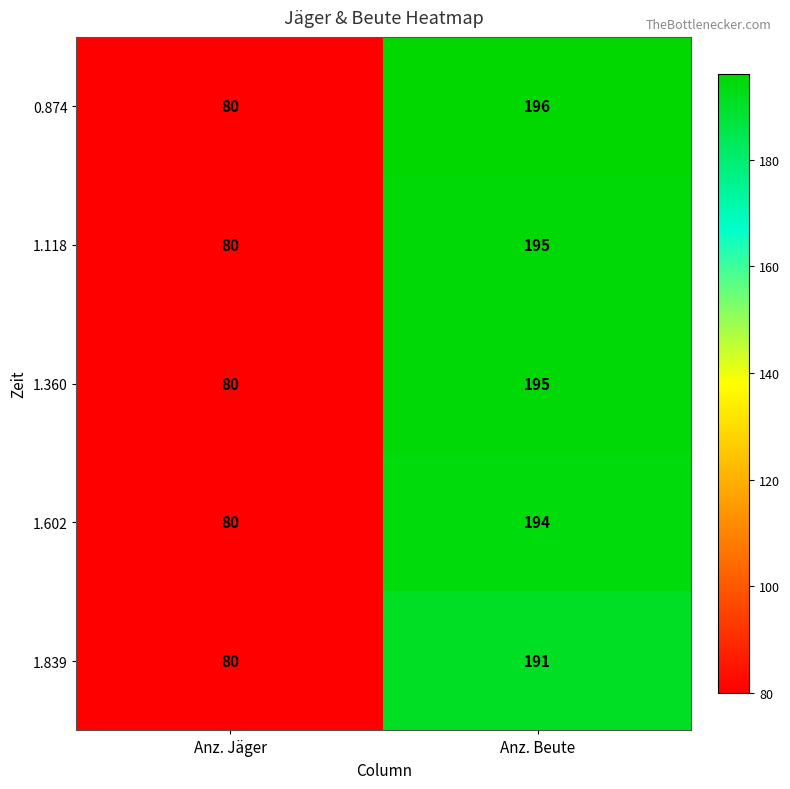

Between Anz. Jäger and Anz. Beute, which series saw the biggest shift?

0.874